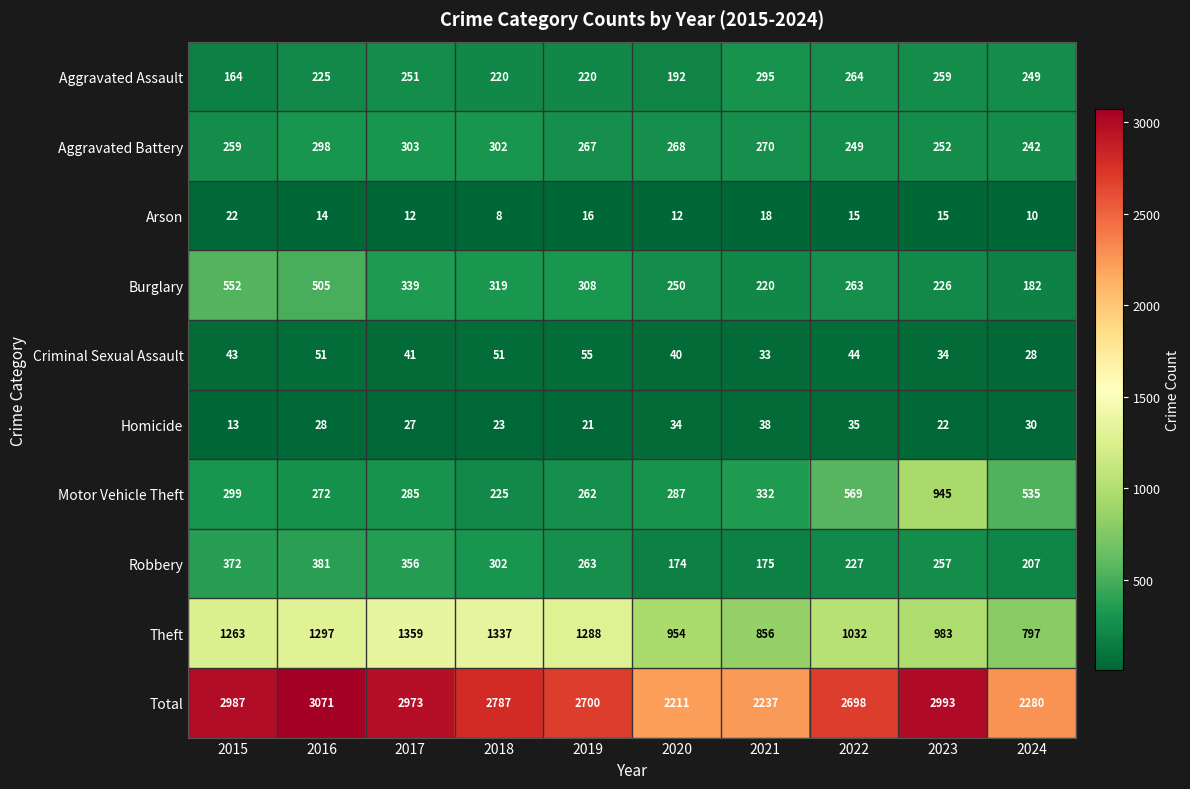

At which category does the chart reach its peak across all series?

2016